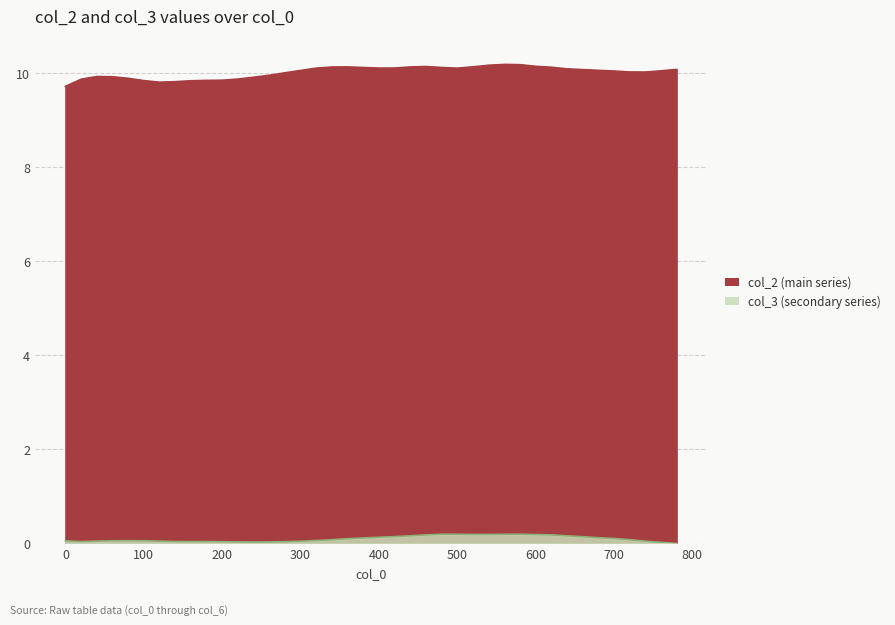

The col_3 series shows 0.1 at 320. True or false?

False